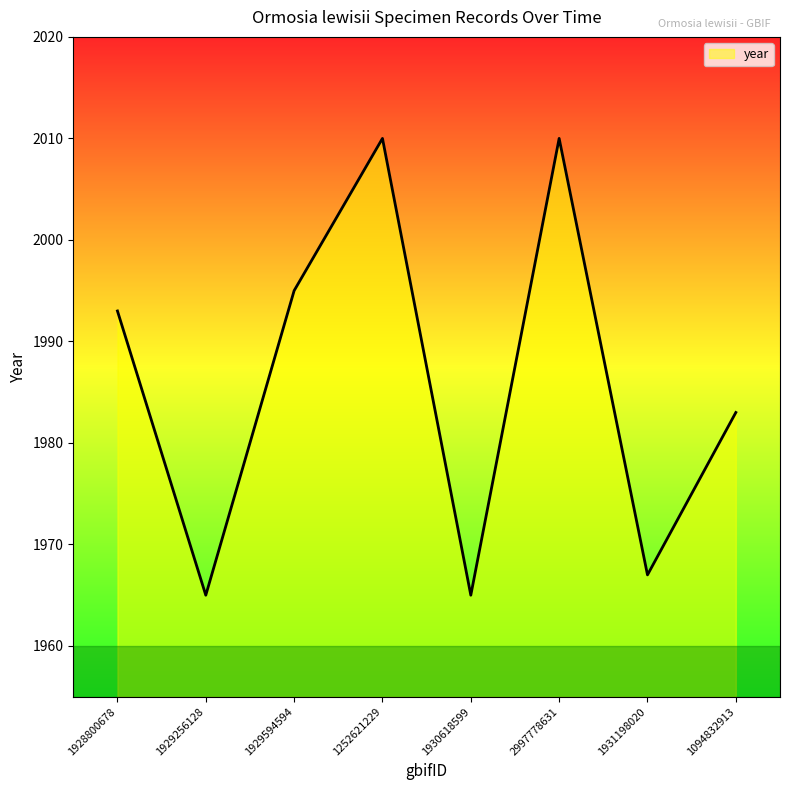

Count the number of categories in the chart.

8